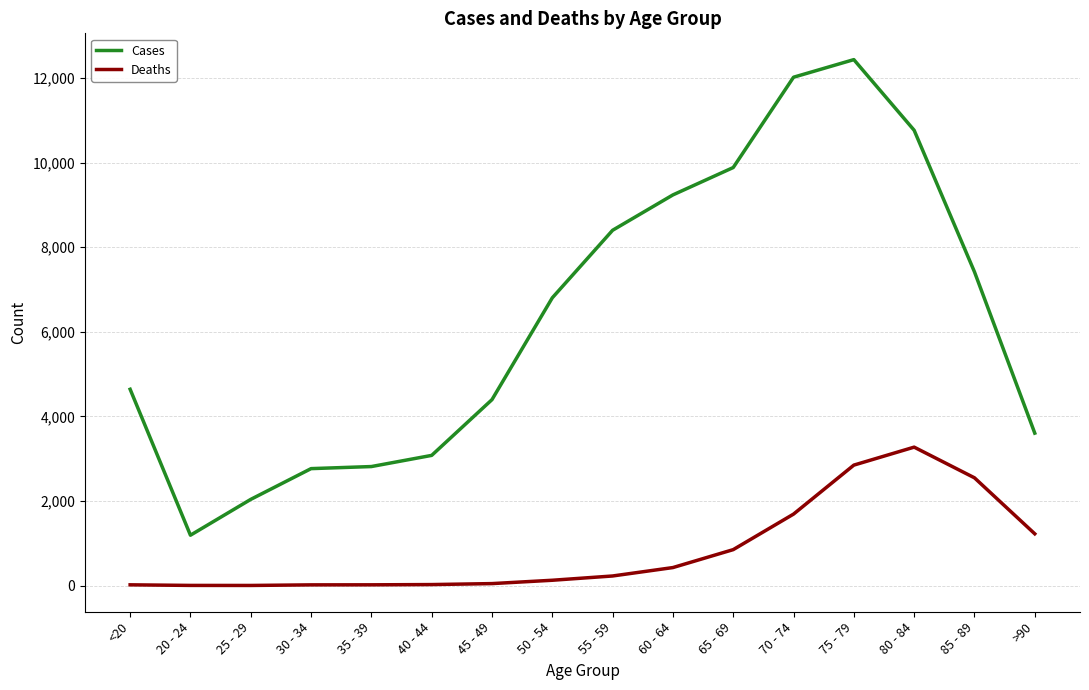

At which category does the chart reach its peak across all series?

75 - 79